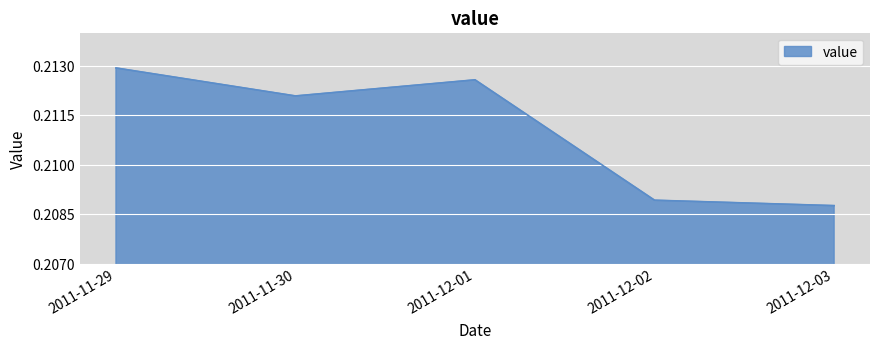

What is the sum of the values at 2011-12-03 and 2011-11-29?

0.4